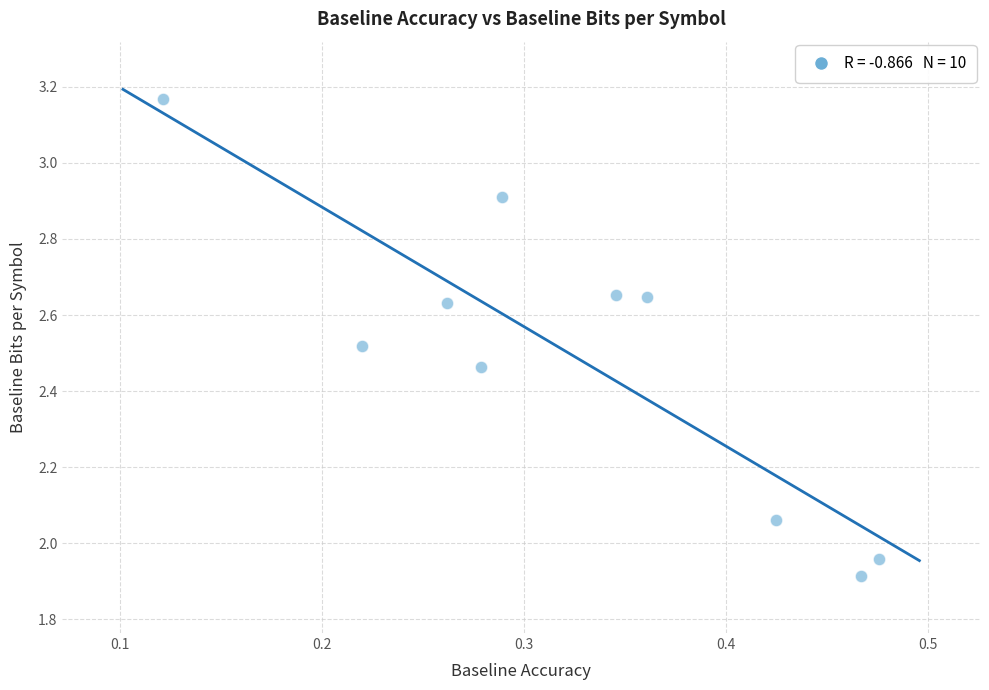

What is the average X value?

0.3